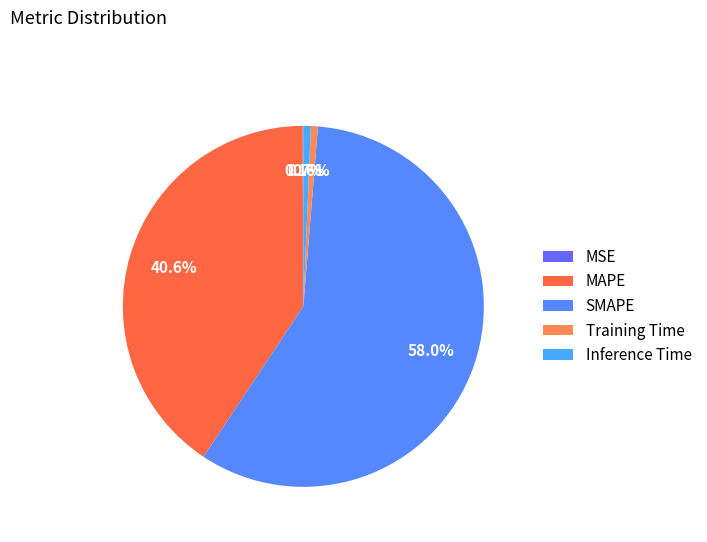

Rank the categories by value from highest to lowest.

SMAPE, MAPE, Inference Time, Training Time, MSE